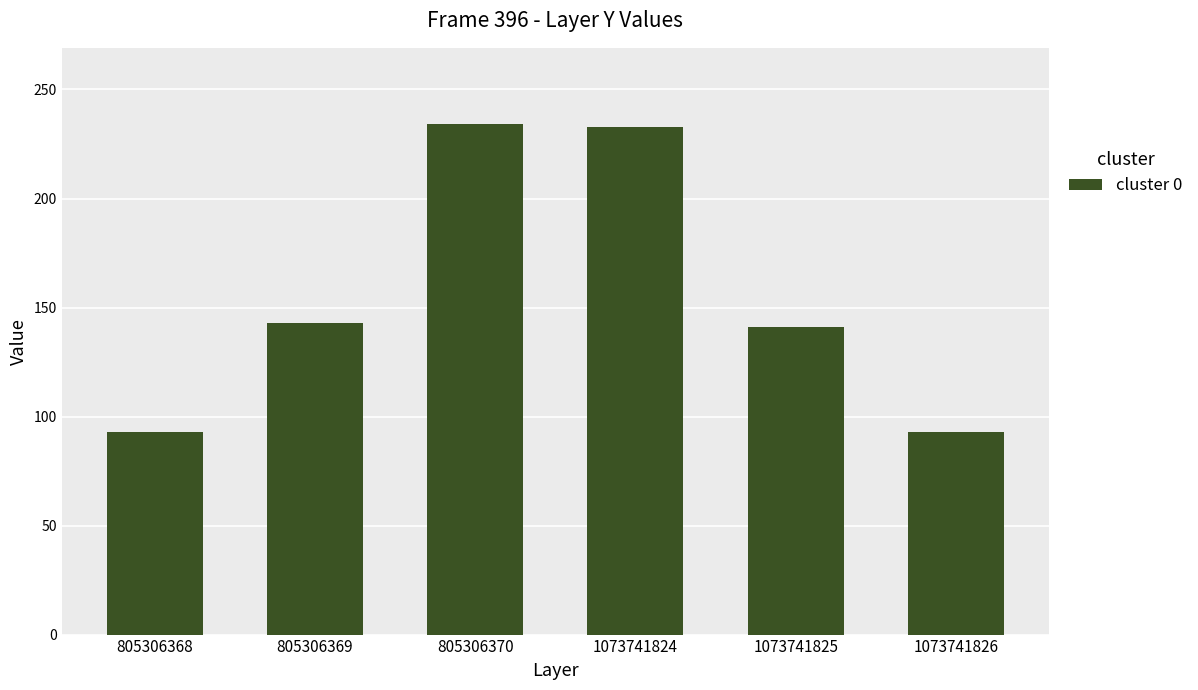

What is the difference between the second highest and minimum values?

140